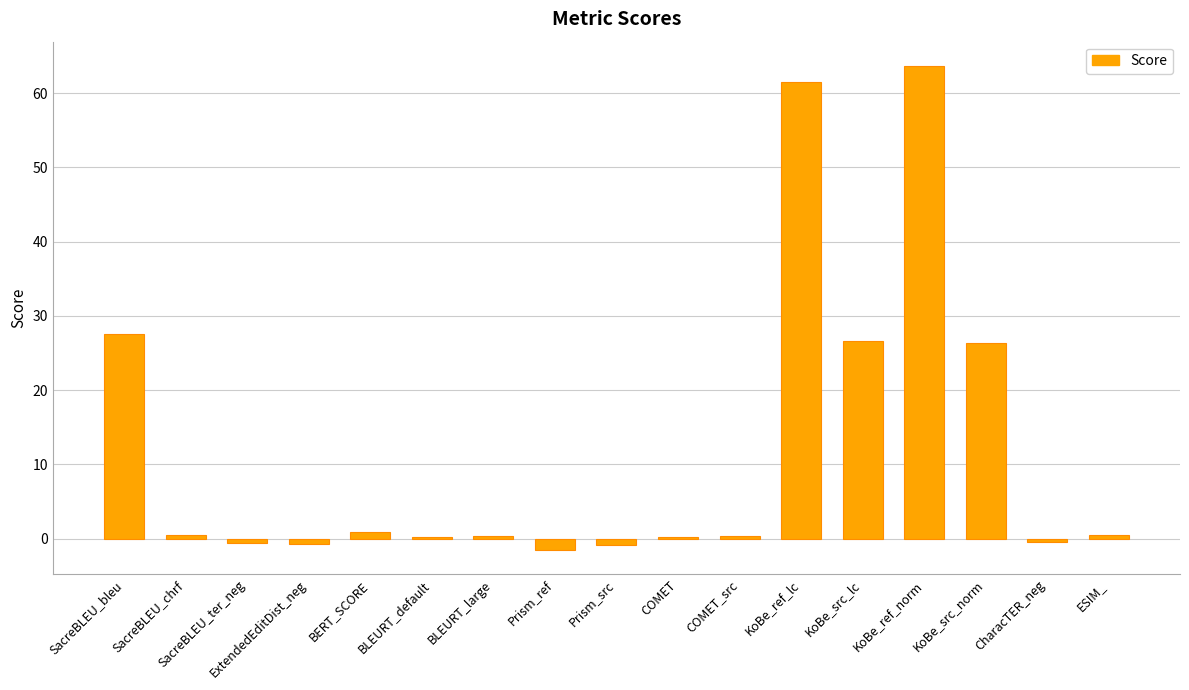

What is the approximate value at KoBe_ref_lc?

61.6